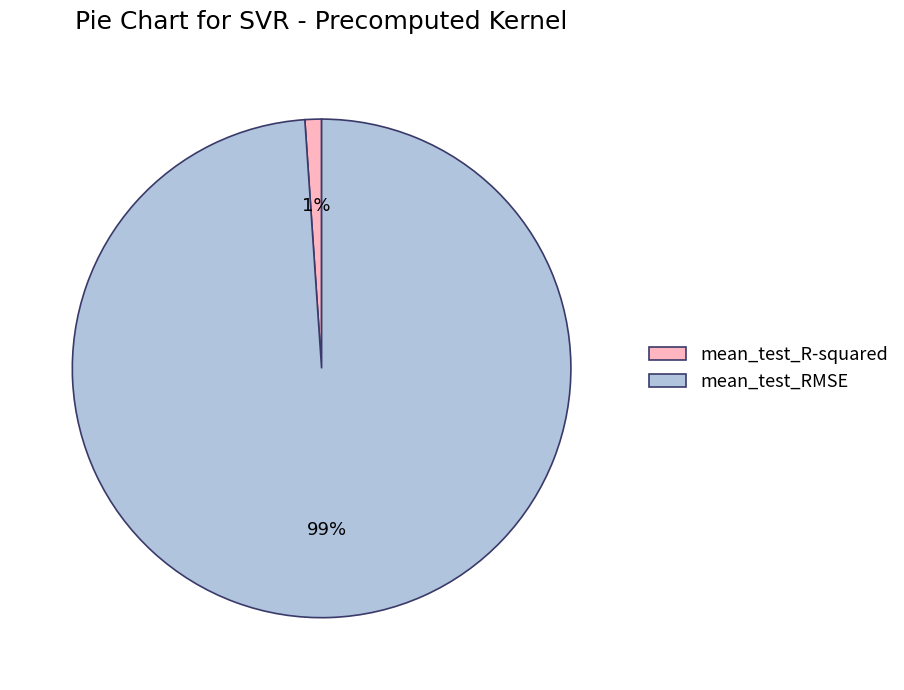

What percentage is the mean_test_R-squared slice, to the nearest percent?

1%